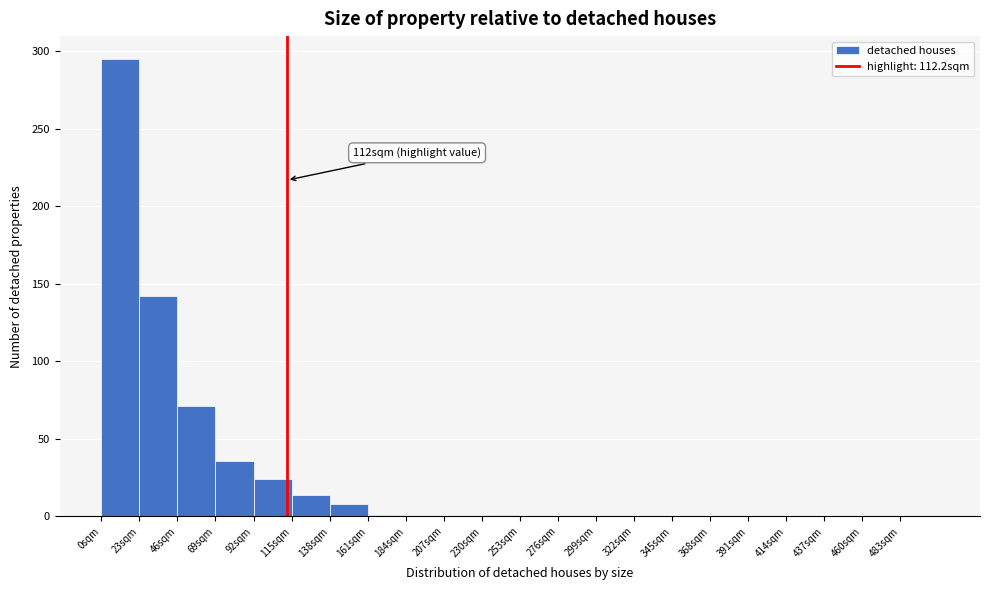

Which range on the x-axis has the tallest bar?

0 to 23